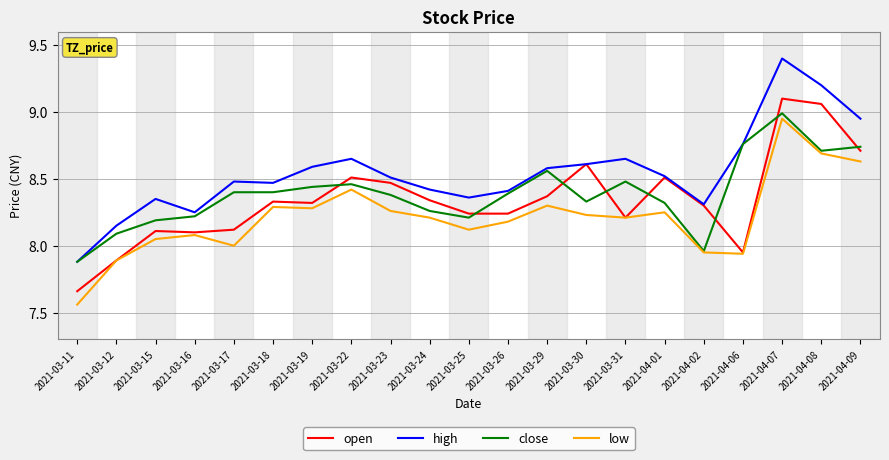

What is the greatest value displayed?

9.4